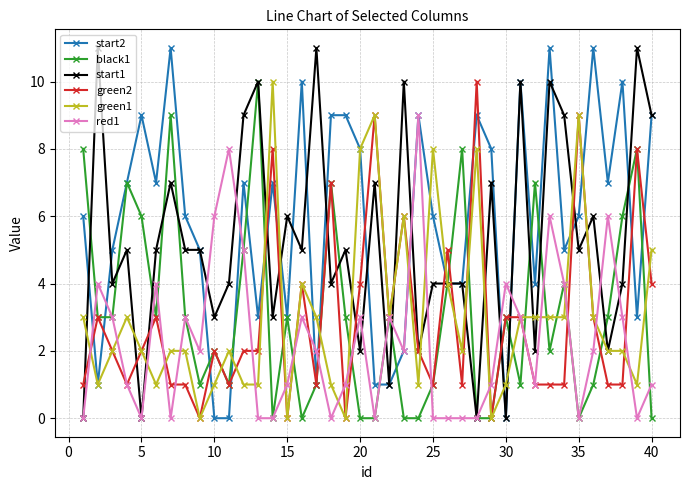

What is the maximum value shown in the chart?

11